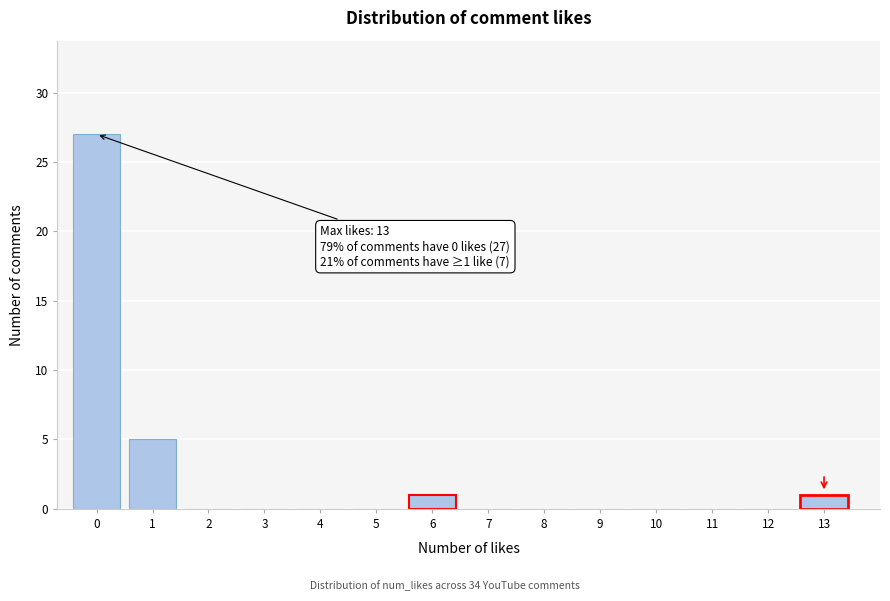

Reading left to right, transcribe all the data shown in this chart.

0=27	1=5	2=0	3=0	4=0	5=0	6=1	7=0	8=0	9=0	10=0	11=0	12=0	13=1